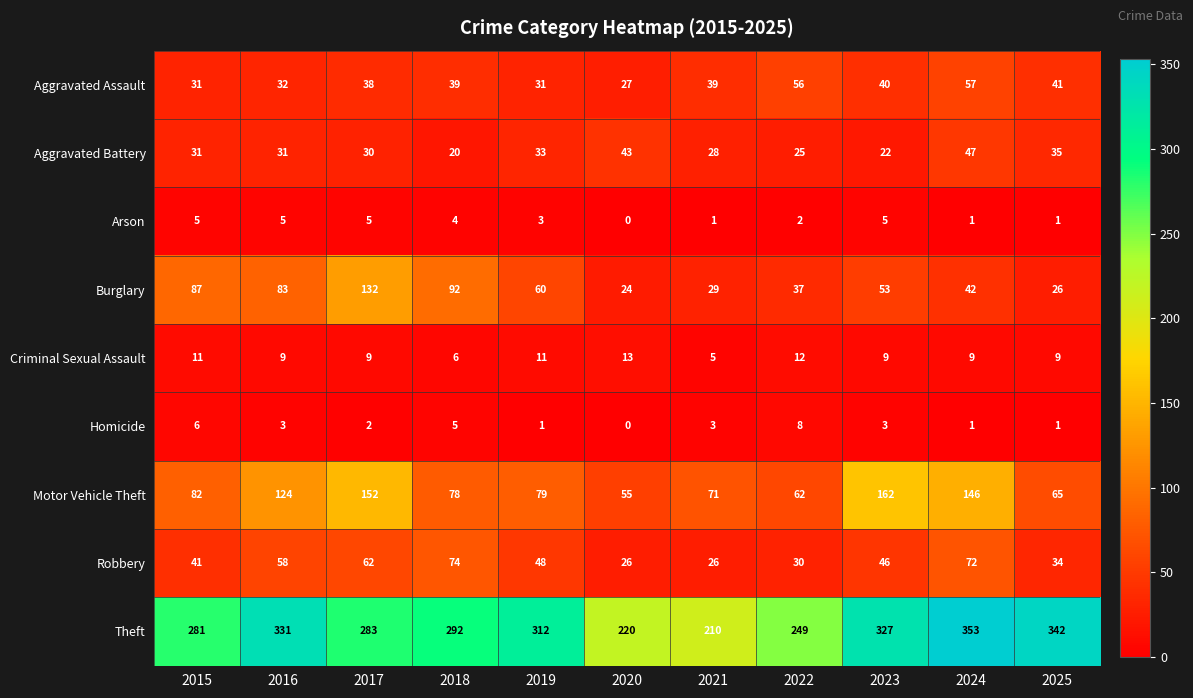

What is the approximate value of Burglary at 2019, to the nearest 50?

50